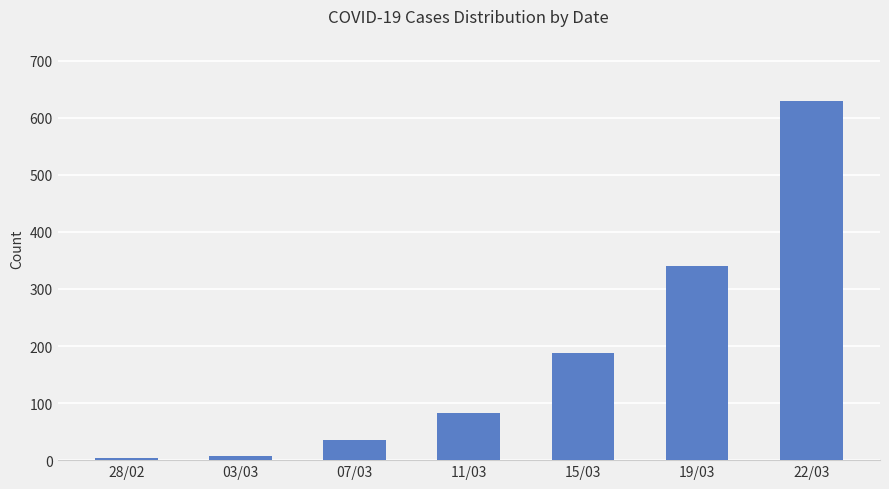

Reading right to left, what are all the values shown in this chart?

22/03=630	19/03=340	15/03=188	11/03=83	07/03=35	03/03=7	28/02=4